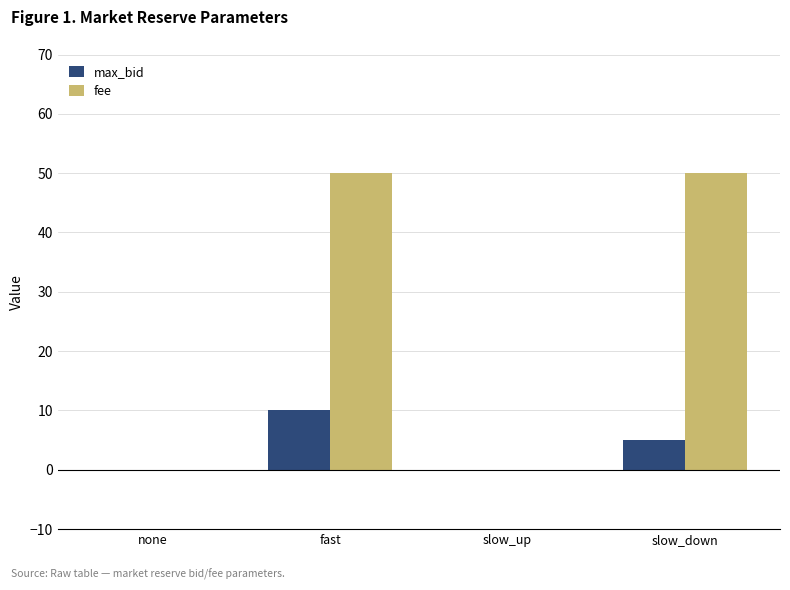

The value of max_bid at none is -3. True or false?

False